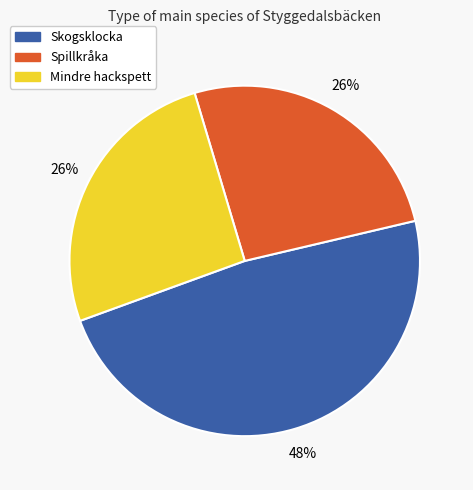

Count the number of slices in the pie.

3